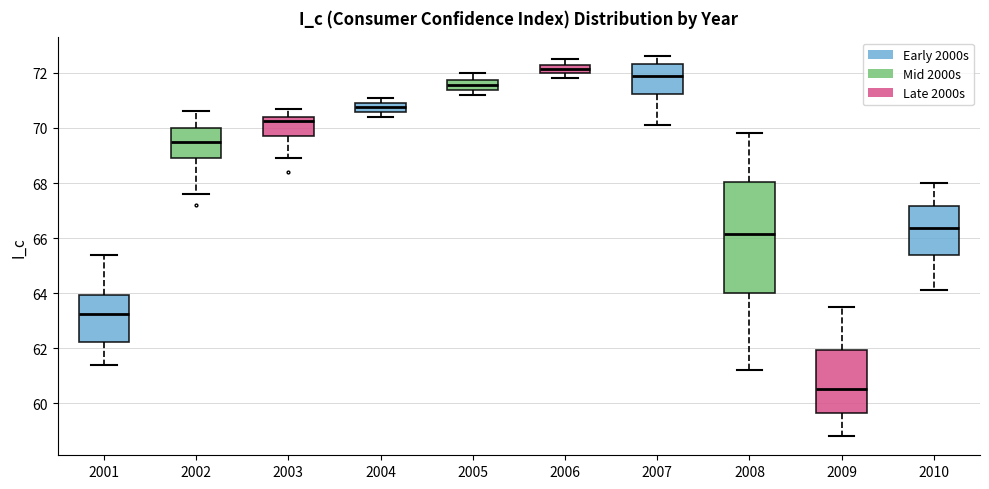

Which box is the tallest, from its lower edge to its upper edge?

2008